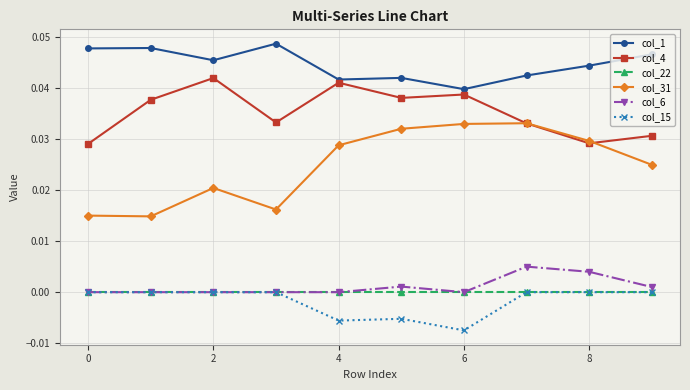

True or false: col_4 and col_6 intersect in this chart.

False